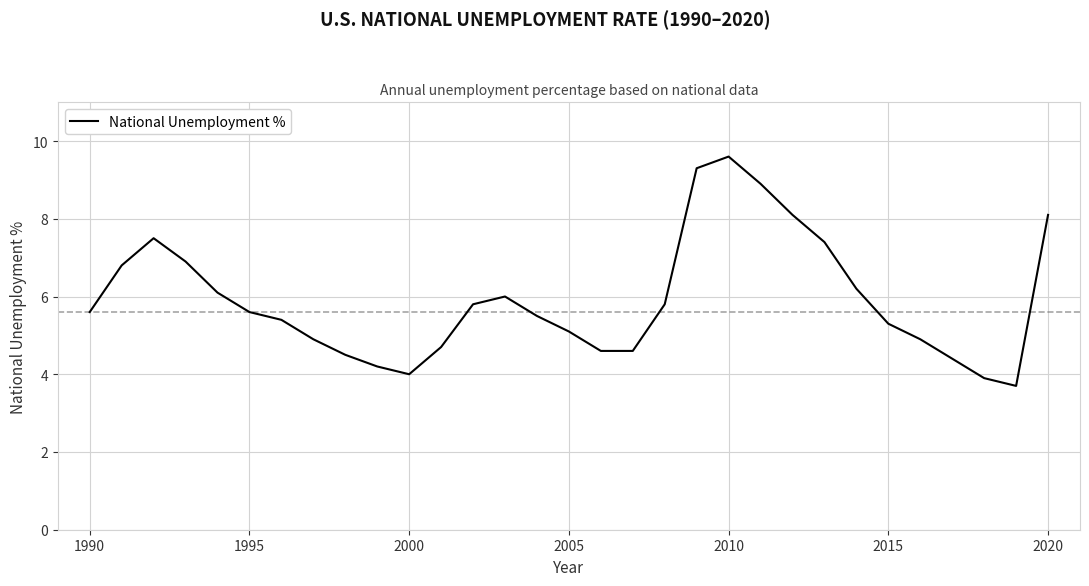

What is the maximum value shown in the chart?

9.6